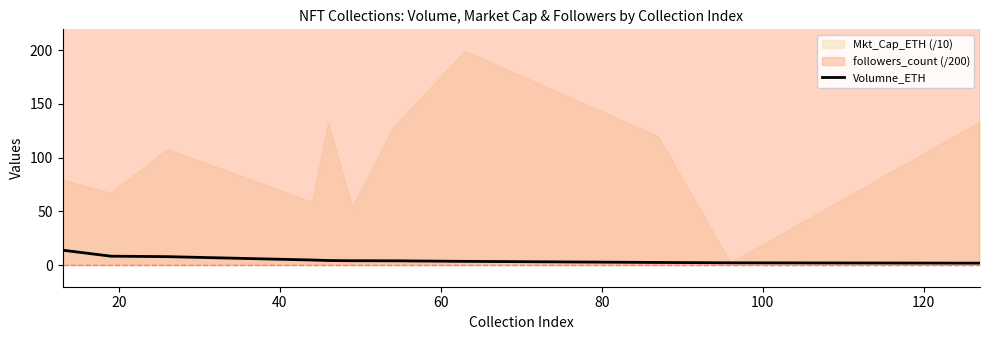

Does the chart display data point markers on the line(s)?

No